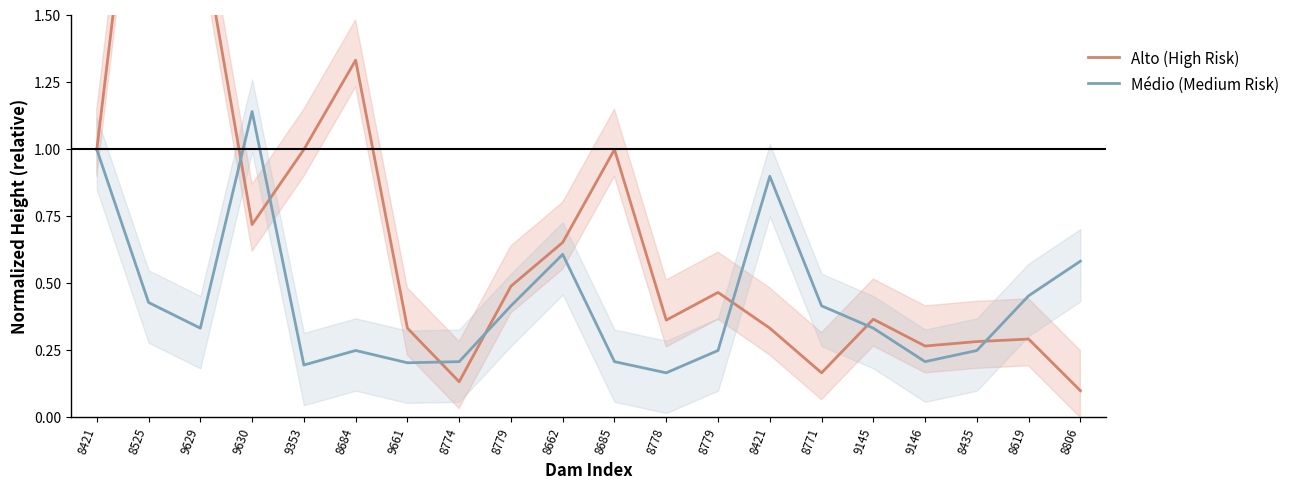

What is the average value of the Alto (High Risk) series?

0.7